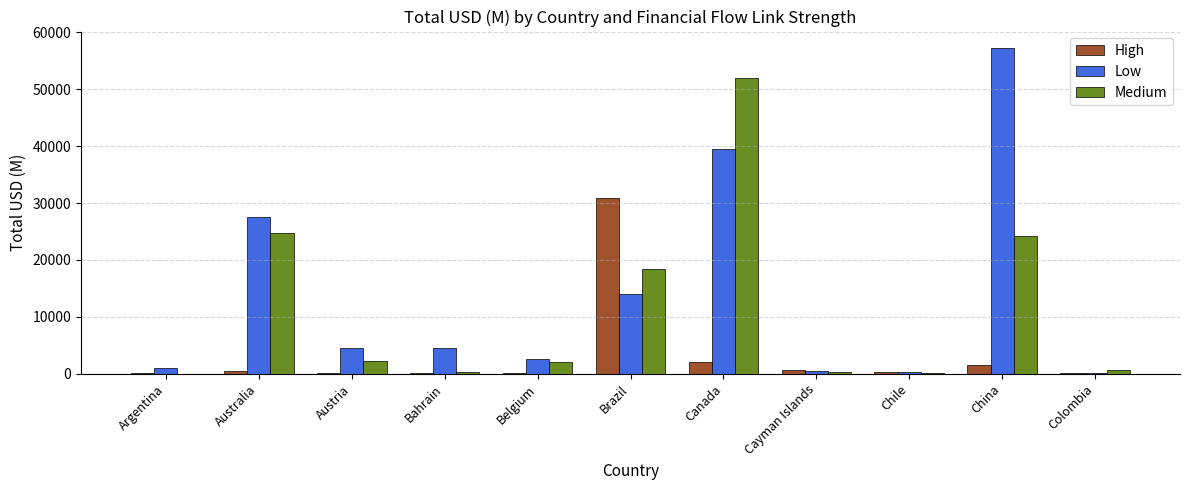

Which series has the largest total across all categories?

Low